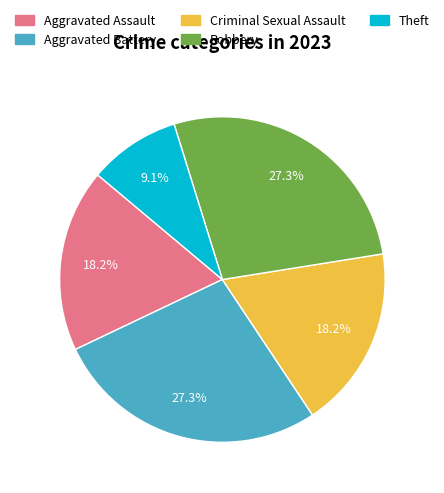

How many segments does this pie chart have?

5